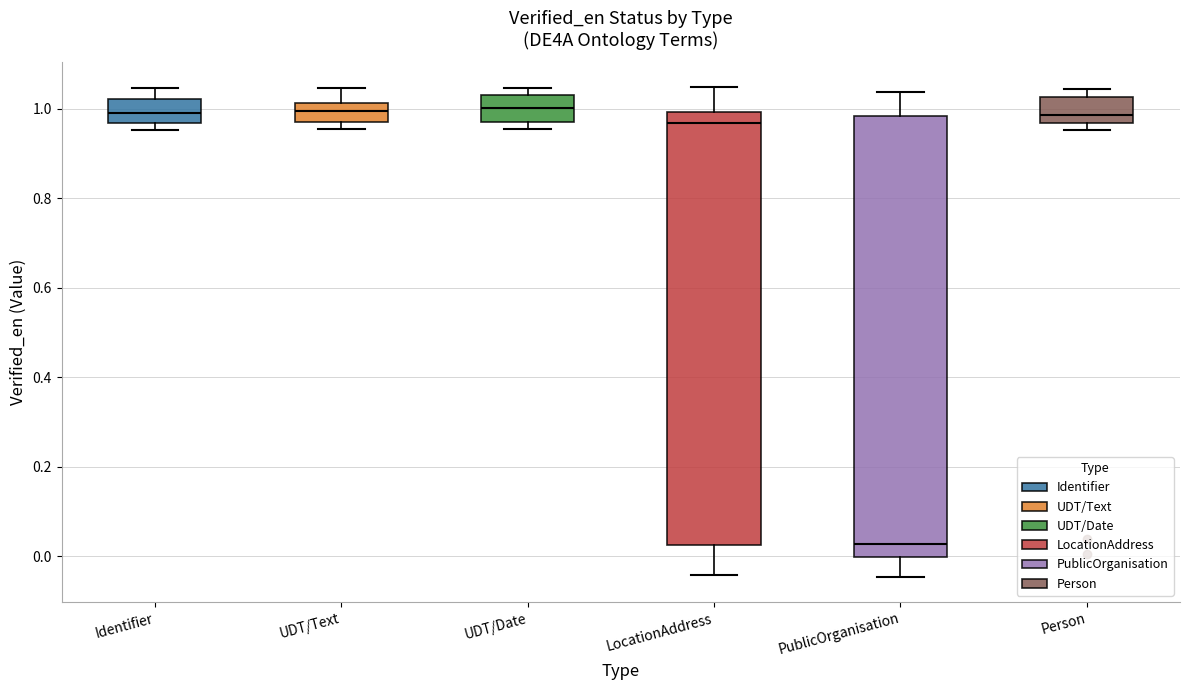

Reading left to right, read every box against the y-axis: the position of its median line, the range the box covers, and the ends of its whiskers. The values are not printed on the chart, so give them approximately, as read against the axis.

Identifier: median 1.00, box 0.96 to 1.02, whiskers 0.96 (just below the box's lower edge) to 1.04
UDT/Text: median 1.00, box 0.96 to 1.02, whiskers 0.96 (just below the box's lower edge) to 1.04
UDT/Date: median 1.00, box 0.96 to 1.04, whiskers 0.96 (just below the box's lower edge) to 1.04 (just above the box's upper edge)
LocationAddress: median 0.96, box 0.02 to 1.00, whiskers -0.04 to 1.04
PublicOrganisation: median 0.02, box 0.00 to 0.98, whiskers -0.04 to 1.04
Person: median 0.98, box 0.96 to 1.02, whiskers 0.96 (just below the box's lower edge) to 1.04